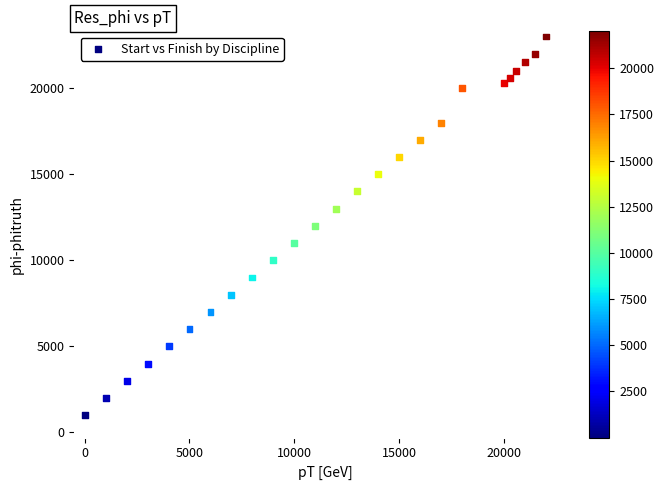

What is the range of Y values (max minus min)?

22000